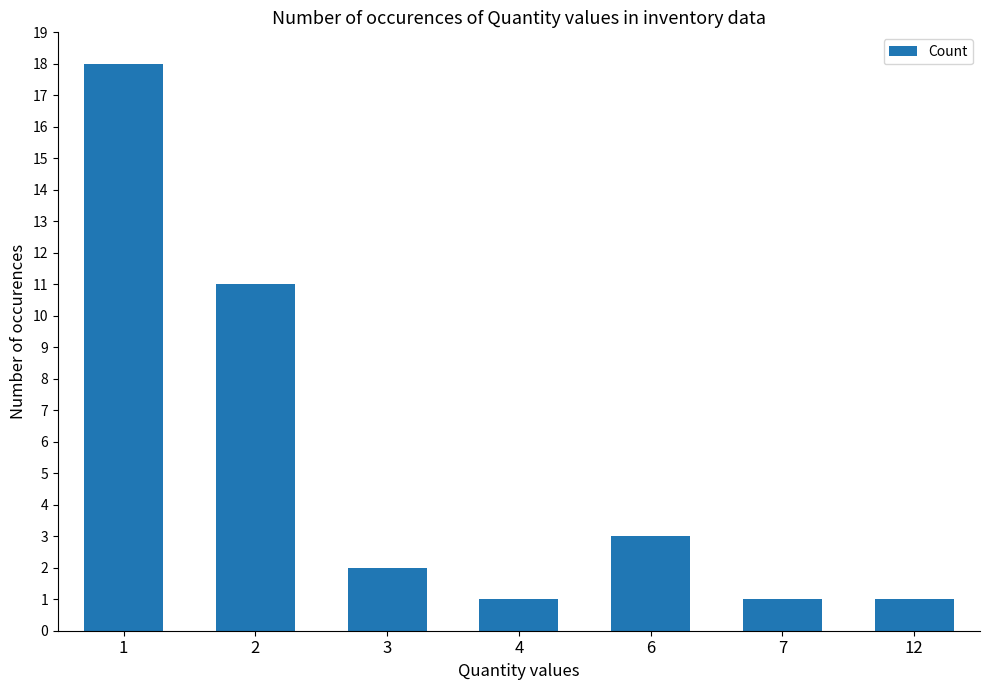

Approximately how many times larger is the value at 3 compared to 7?

2.0